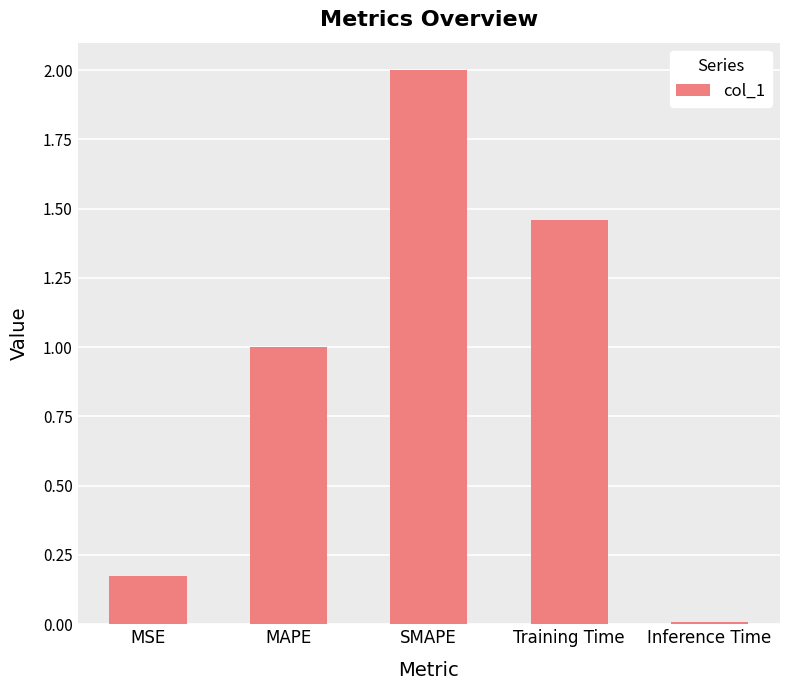

Are the bars grouped side by side (vs. stacked)?

No